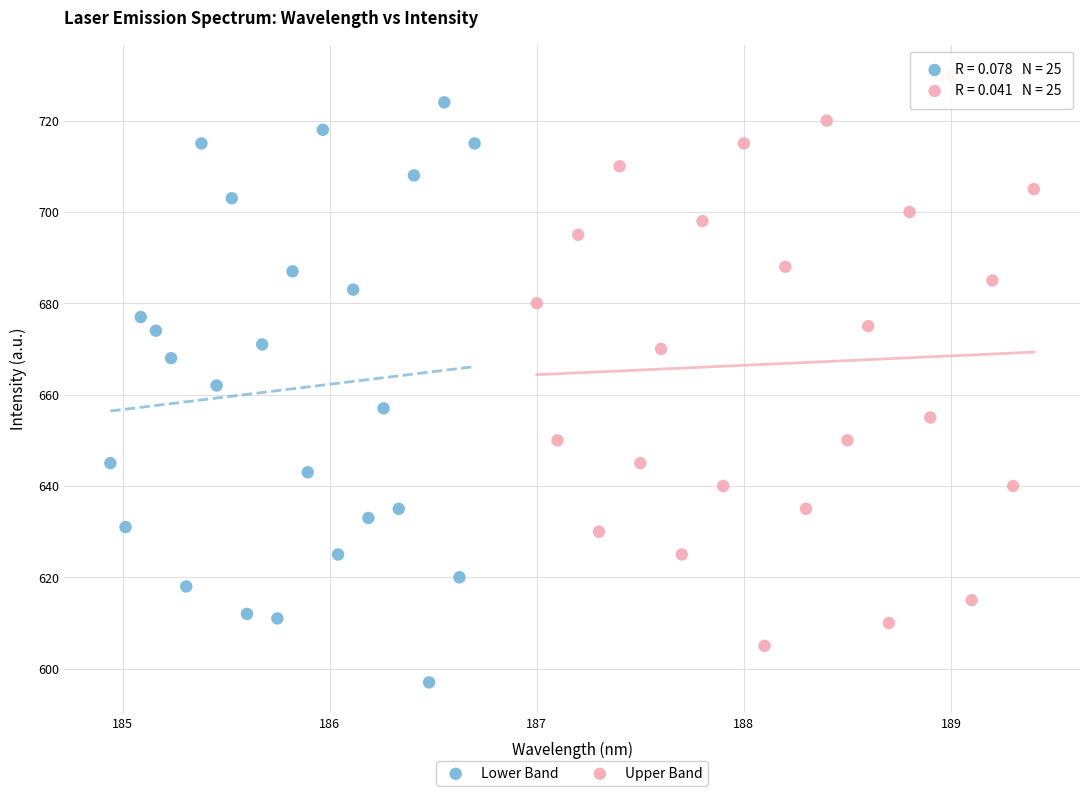

Which series contains the highest Y value?

Upper Band